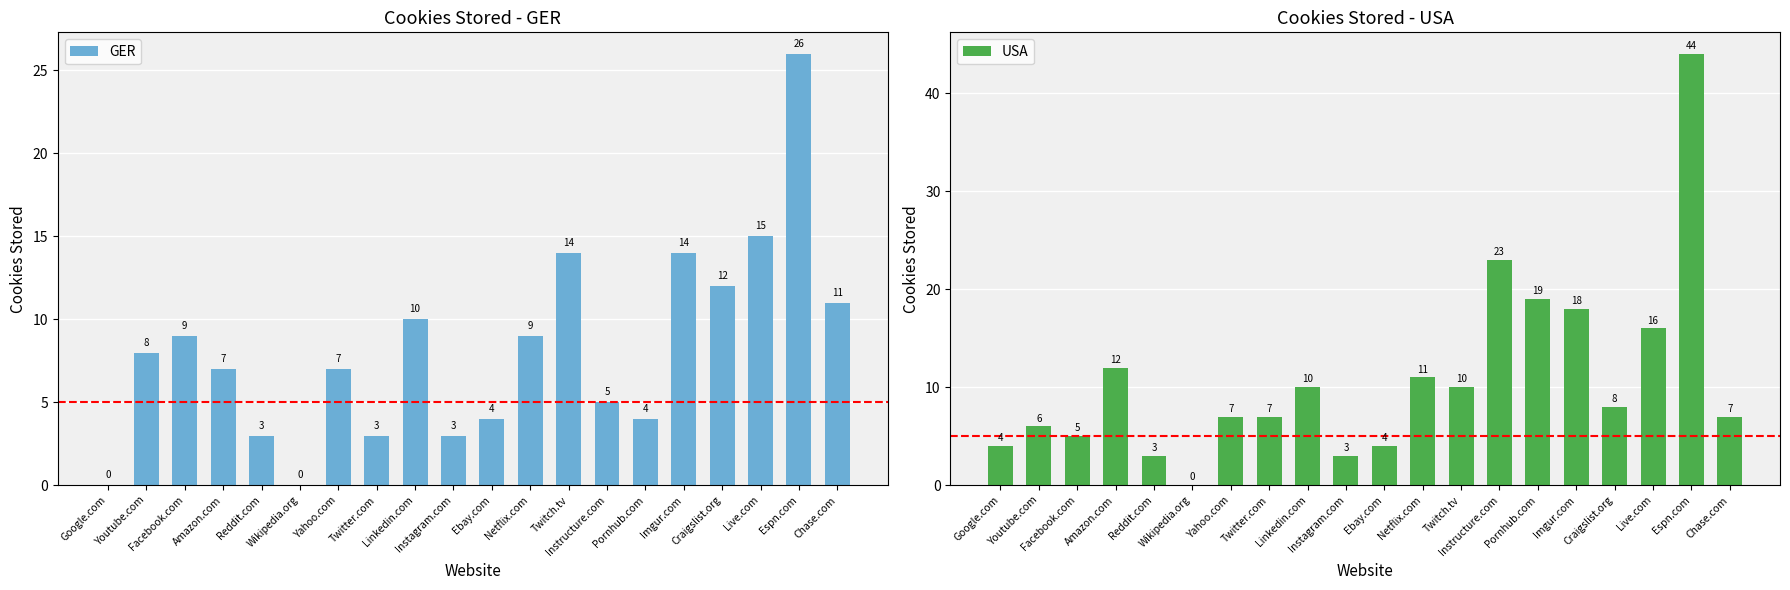

At which category does the chart reach its peak across all series?

Espn.com